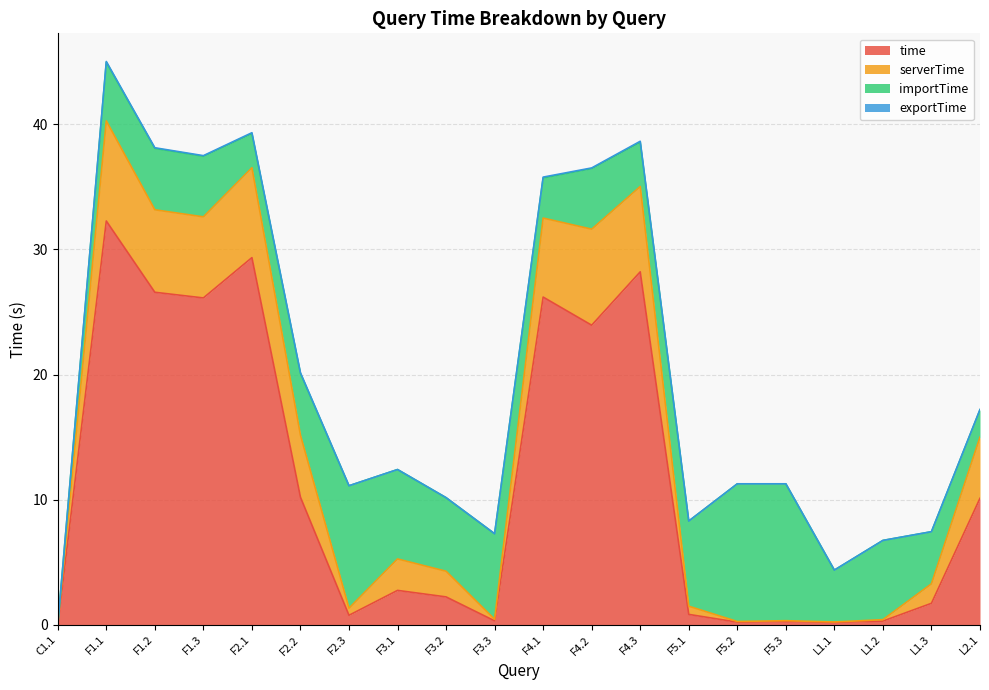

What is the difference between the maximum and minimum values in the serverTime series?

8.0